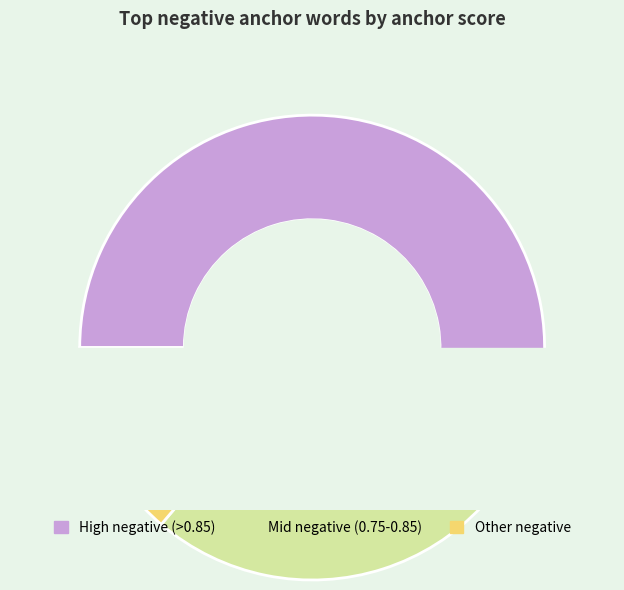

What percentage is NOT represented by thin?

91.9%